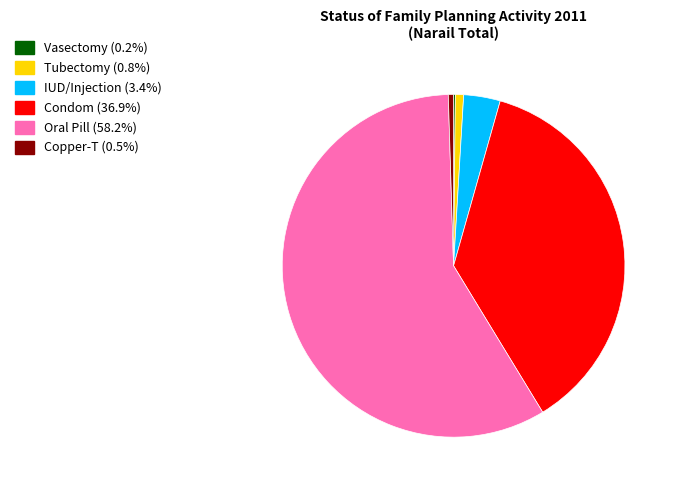

Approximately how many times larger is the value at Tubectomy compared to Copper-T?

1.6